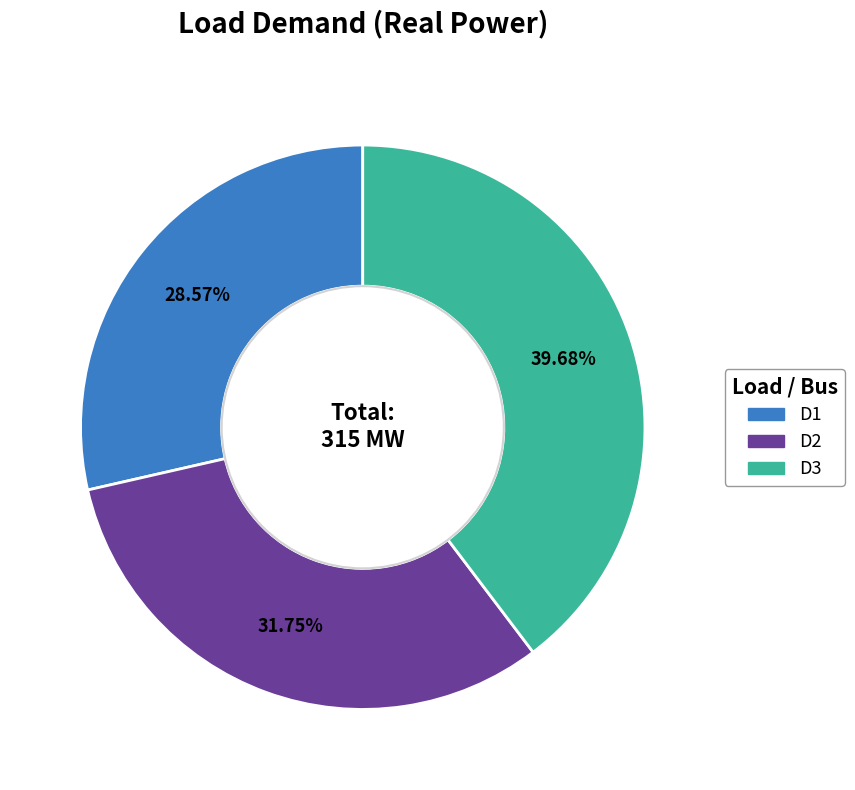

What percentage do D3 and D2 together represent?

71.4%